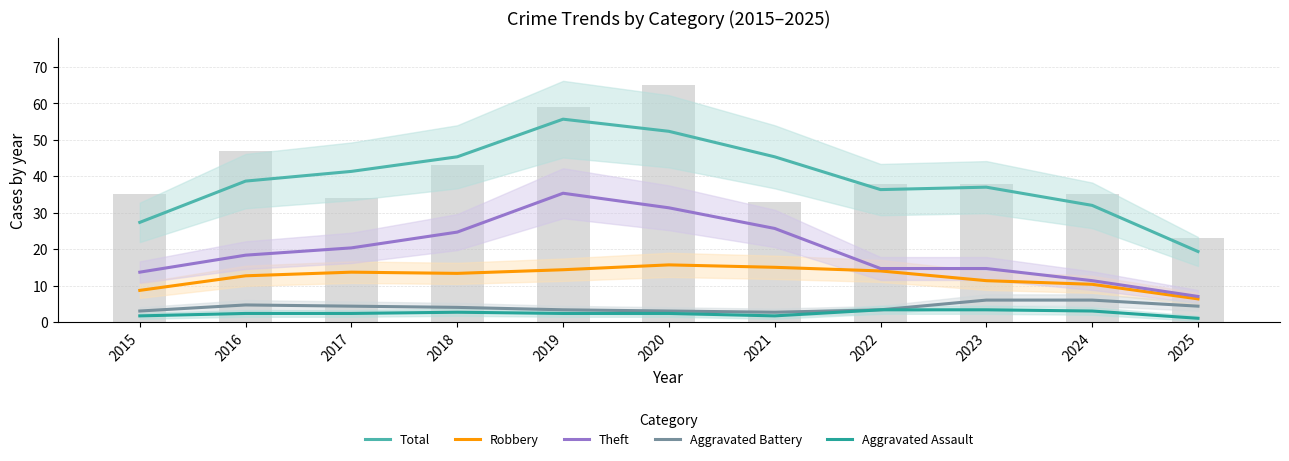

The Total series shows 38.6 at 2019. True or false?

False